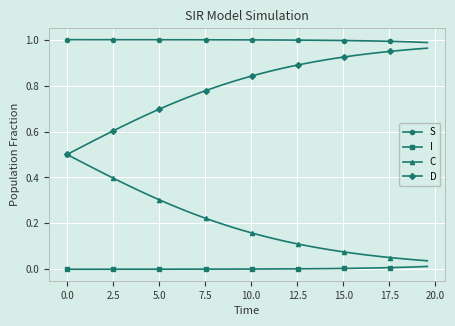

True or false: S and D intersect in this chart.

False